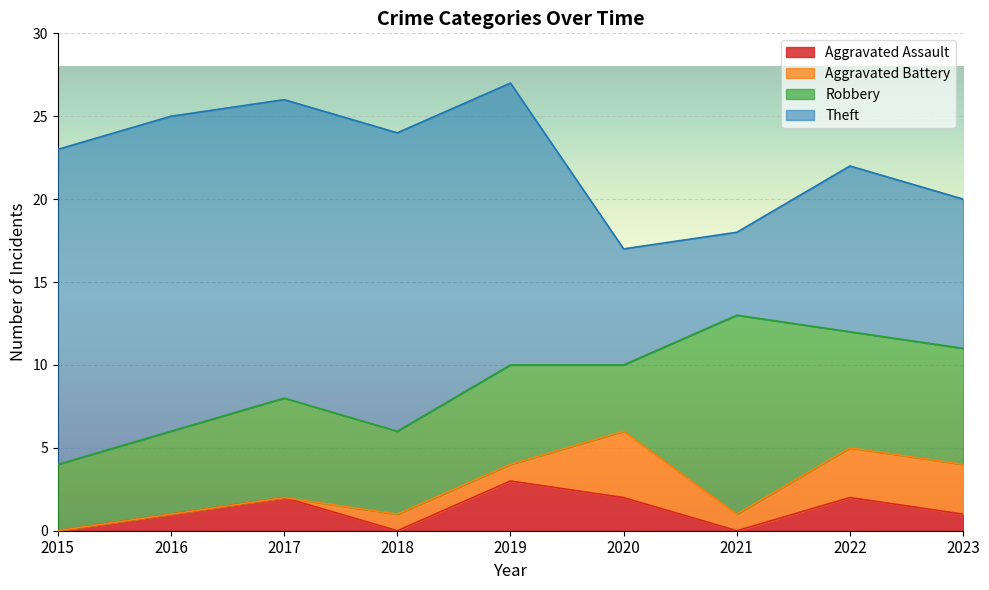

True or false: Aggravated Battery and Robbery intersect in this chart.

False